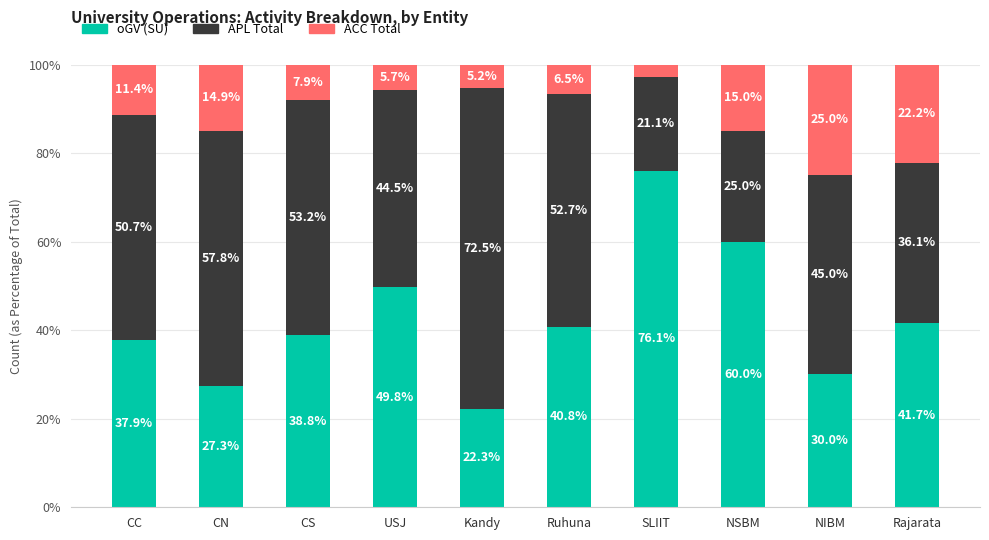

Read the oGV (SU) value at Ruhuna.

40.8